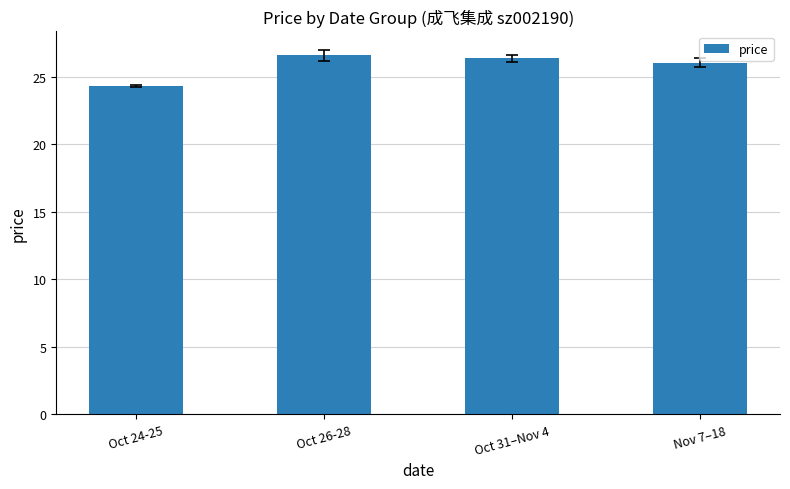

What is the maximum value shown in the chart?

26.6